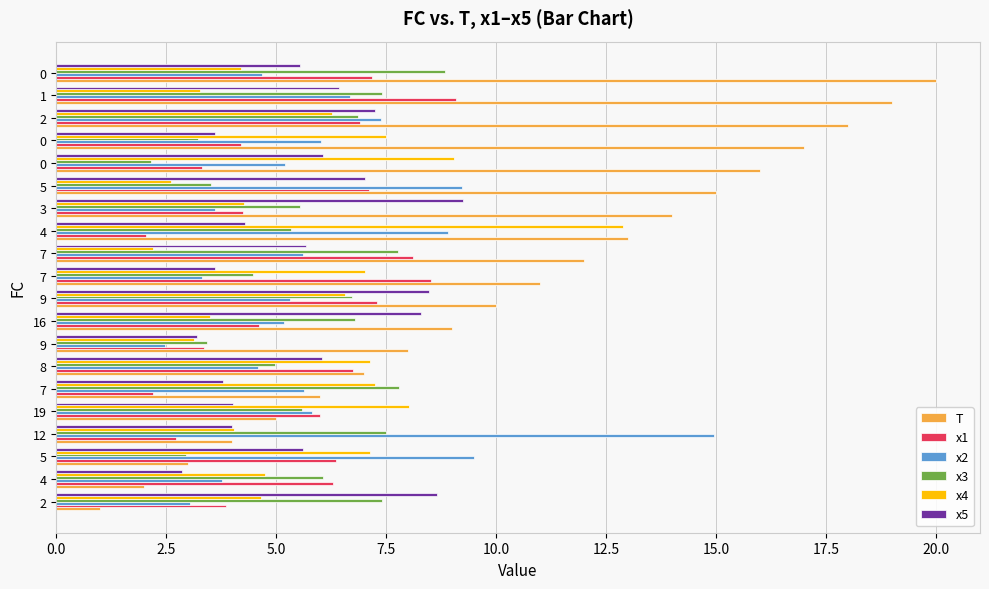

What position from the right is 15.0?

14